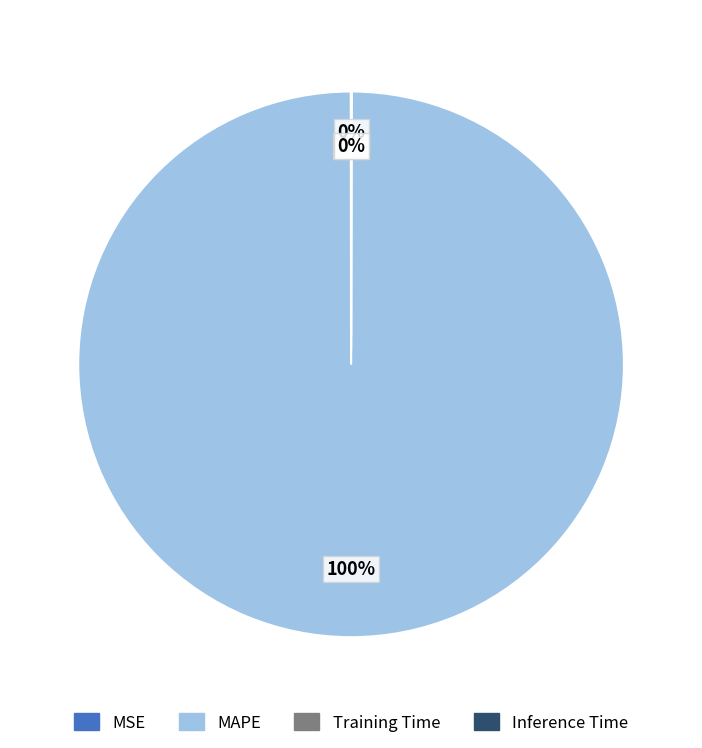

To the nearest percent, what portion does MAPE represent?

100%